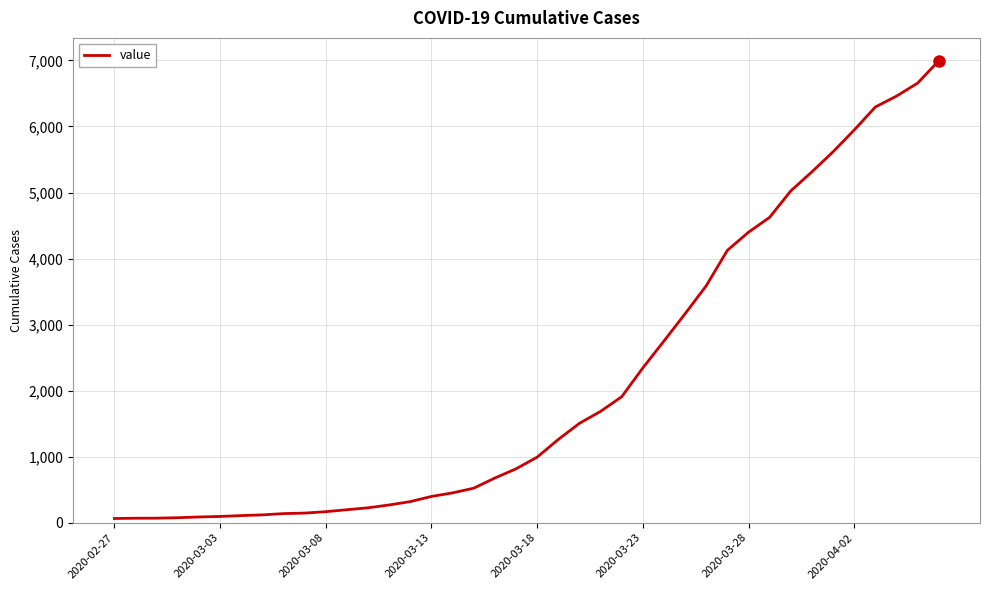

What is the maximum value shown in the chart?

6995